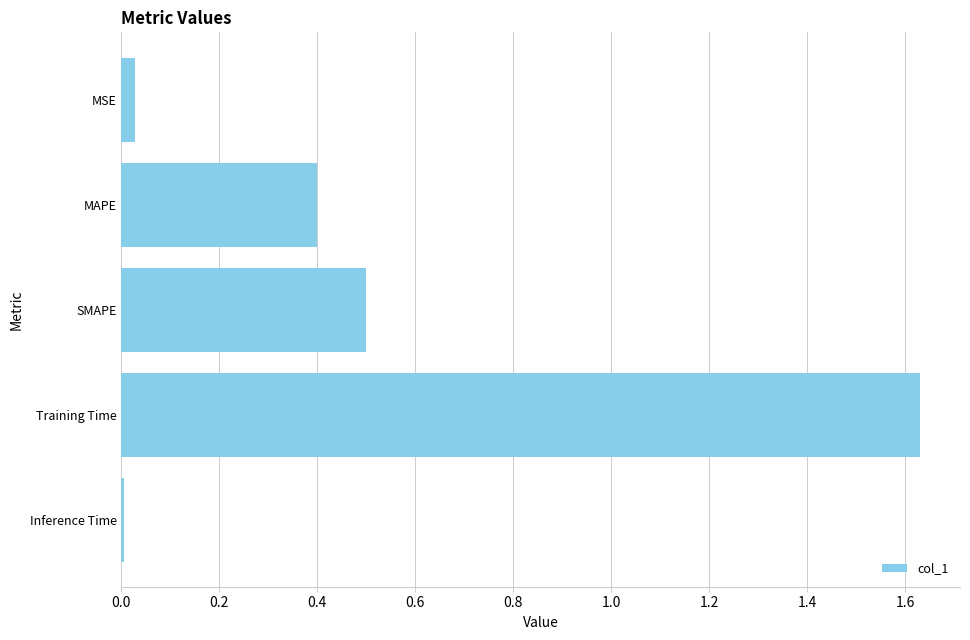

Are the bars horizontal?

Yes